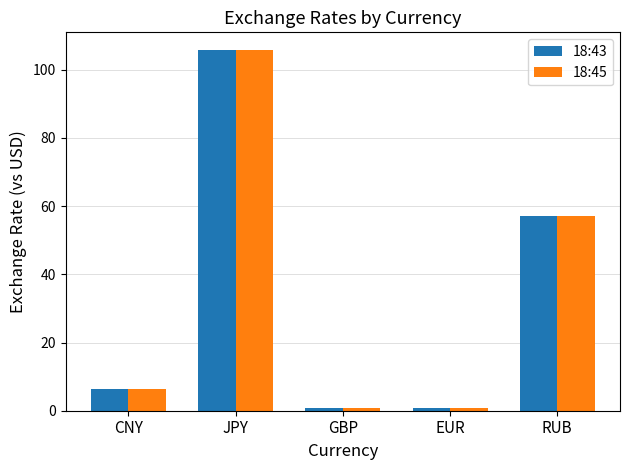

Which label corresponds to the largest value in the chart?

JPY